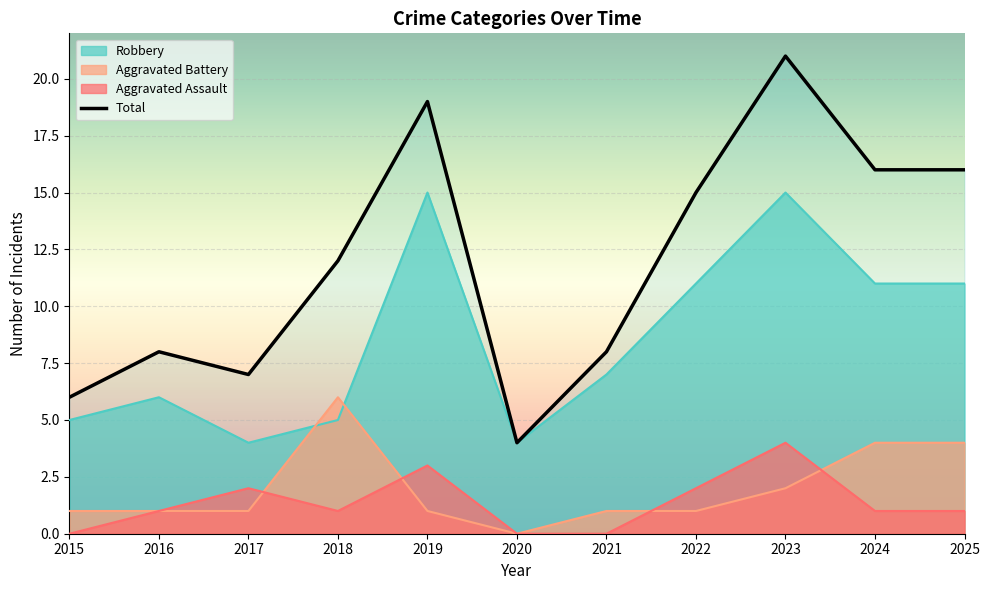

What is the value of the Robbery point at the 6th from the left?

4